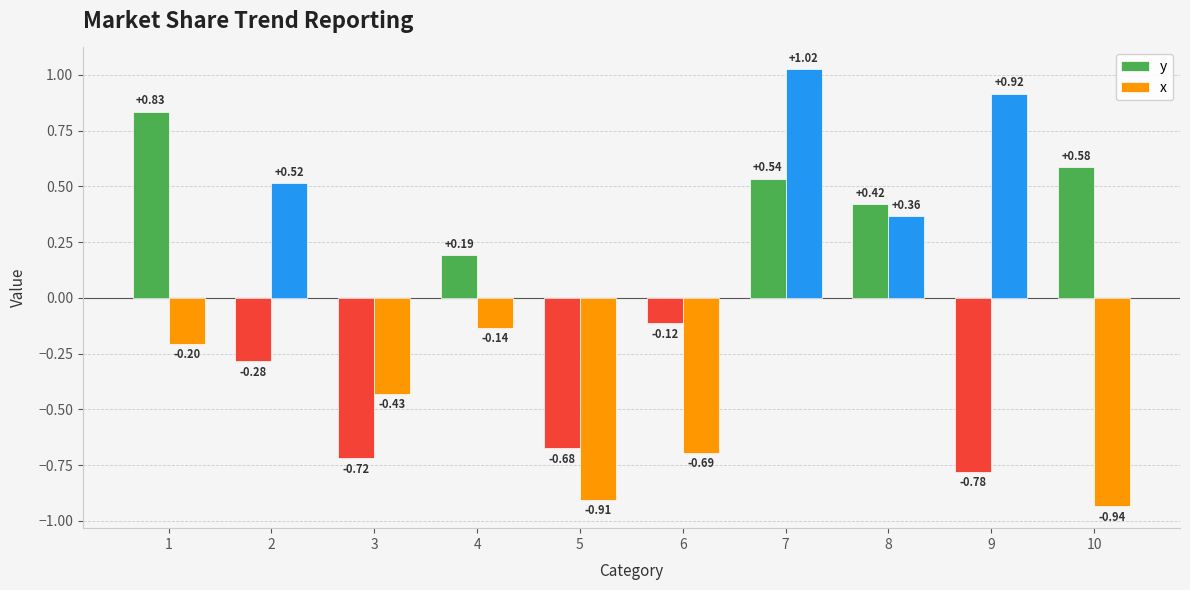

List the labels in order of y value, largest first.

1, 10, 7, 8, 4, 6, 2, 5, 3, 9